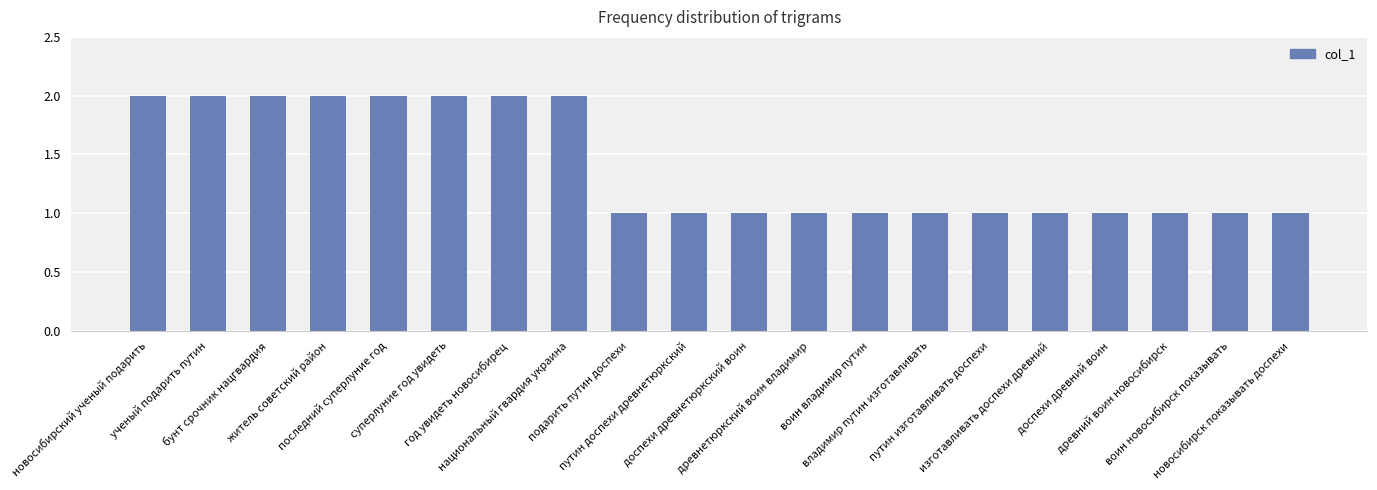

Is it true that the value at подарить путин доспехи is 2?

False